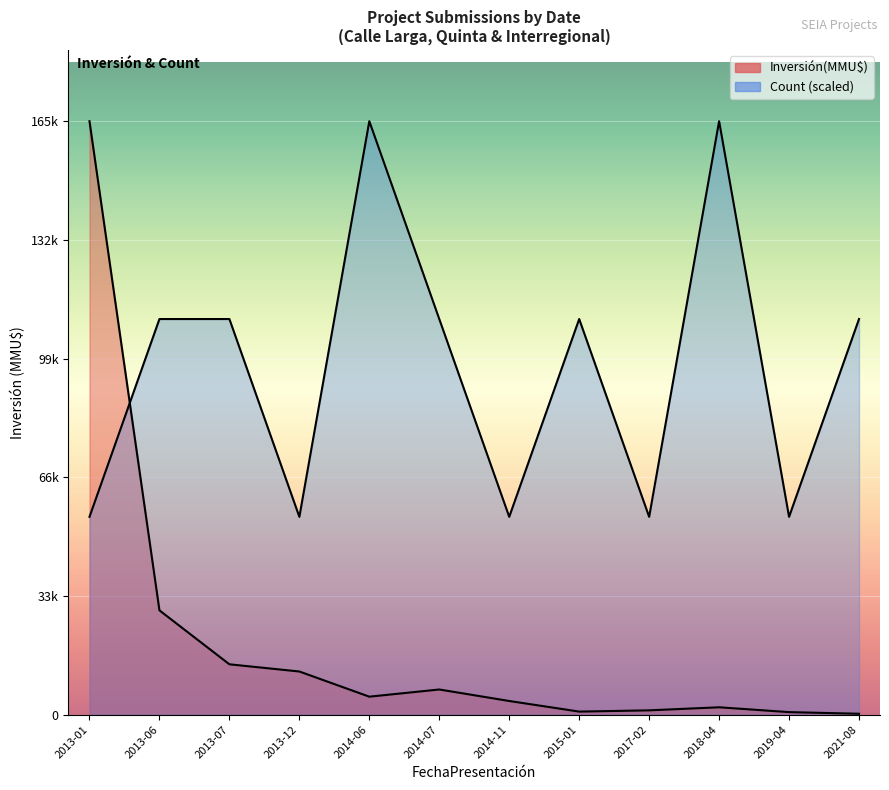

At which category does Investment(MMU$) reach its first local valley?

2014-06